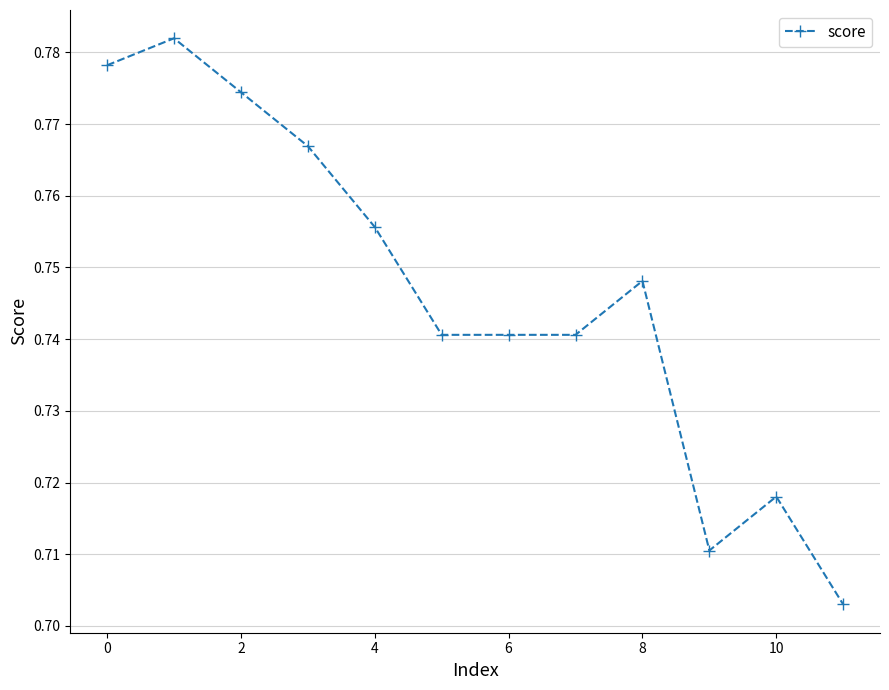

What is the difference between the maximum and minimum values?

0.1